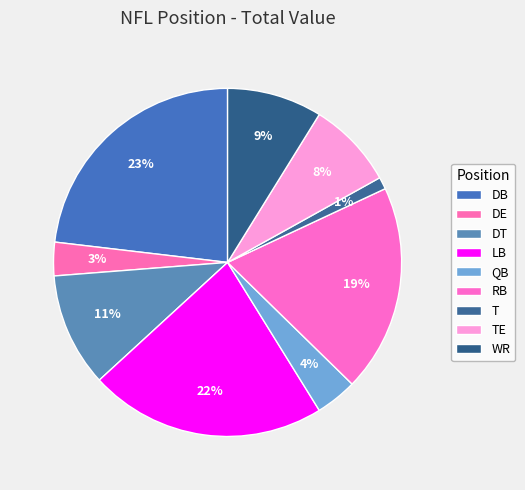

How many segments does this pie chart have?

9